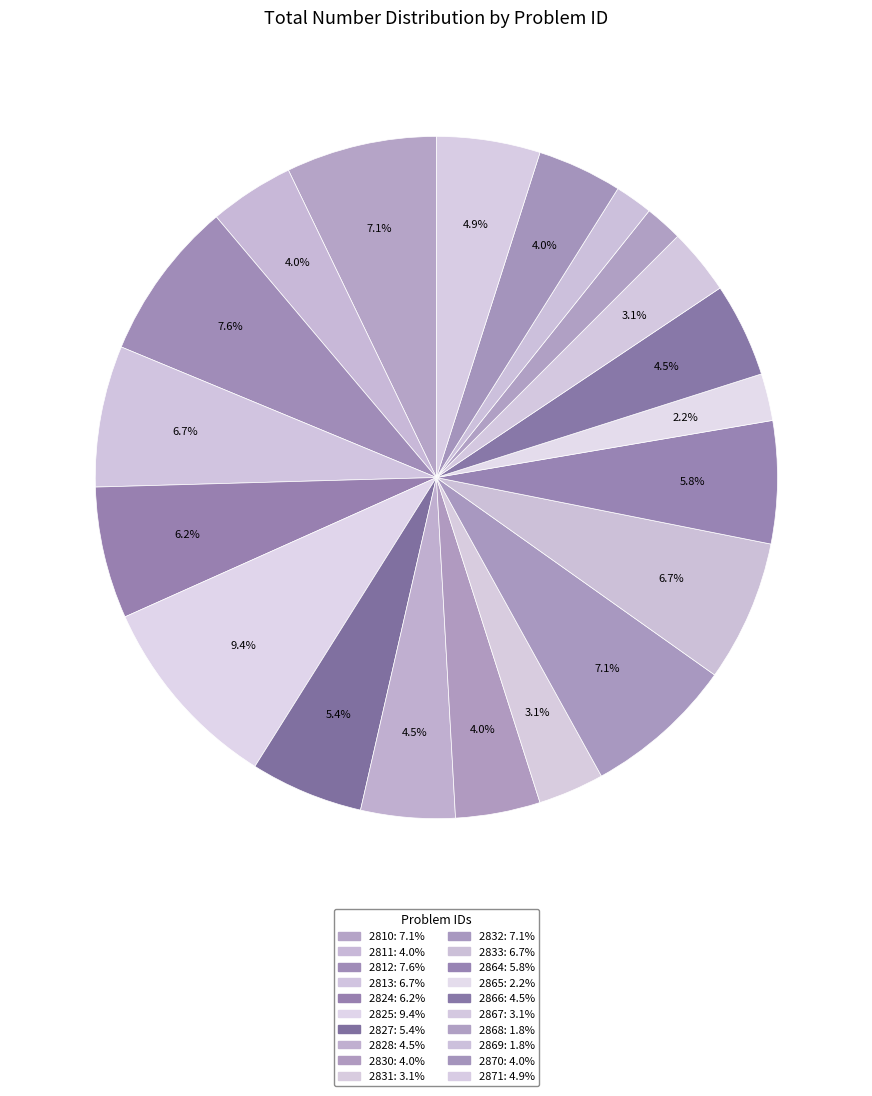

What is the total percentage of 2866 and 2811?

8.5%